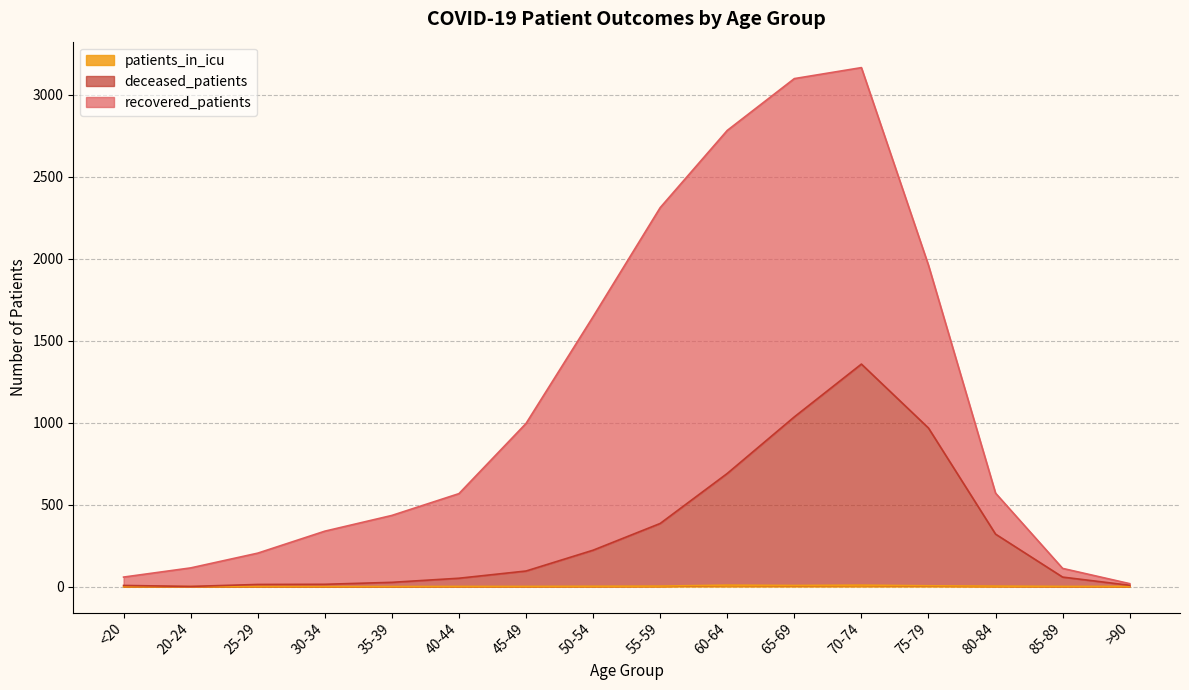

At which label does patients_in_icu first exceed 1?

50-54